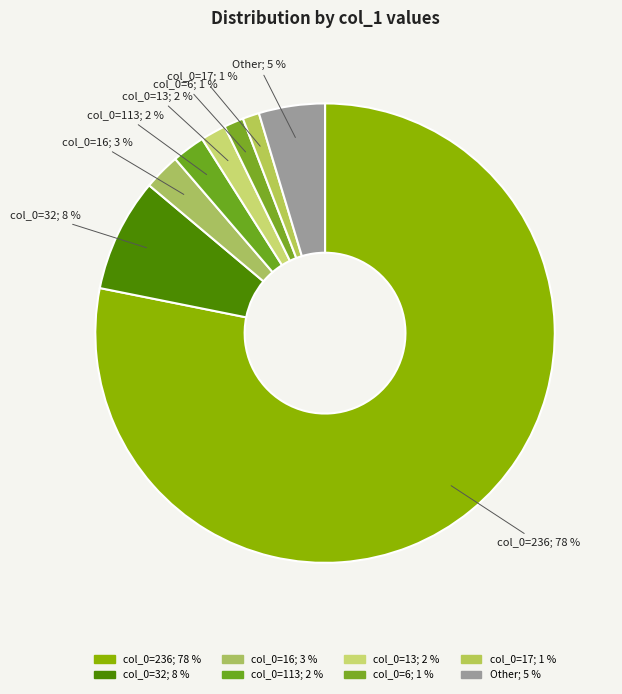

Which slice represents more than half of the pie?

236